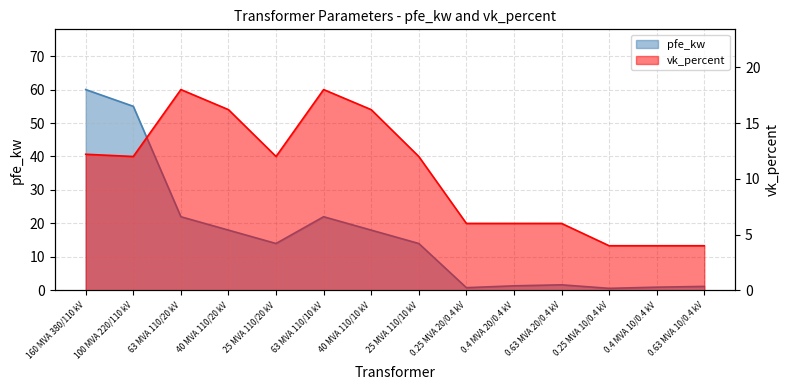

What is the average value of the pfe_kw series?

16.4